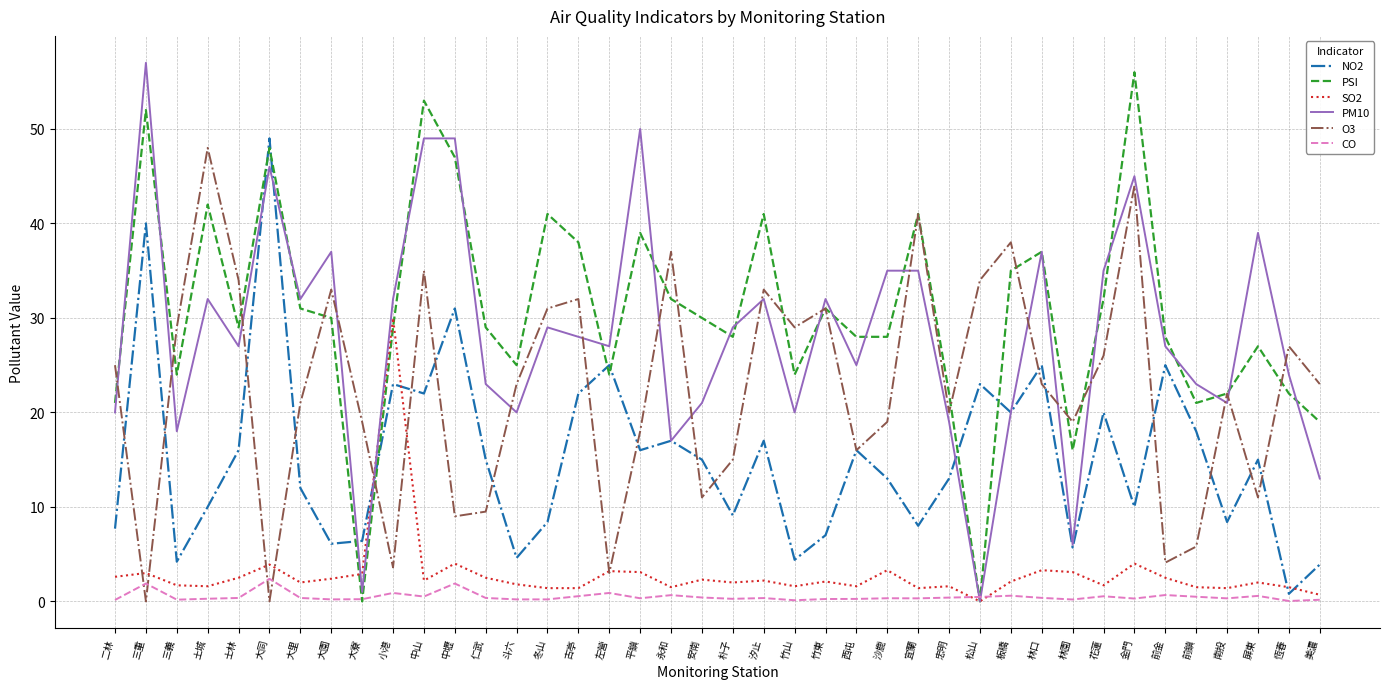

Does the chart display data point markers on the line(s)?

No